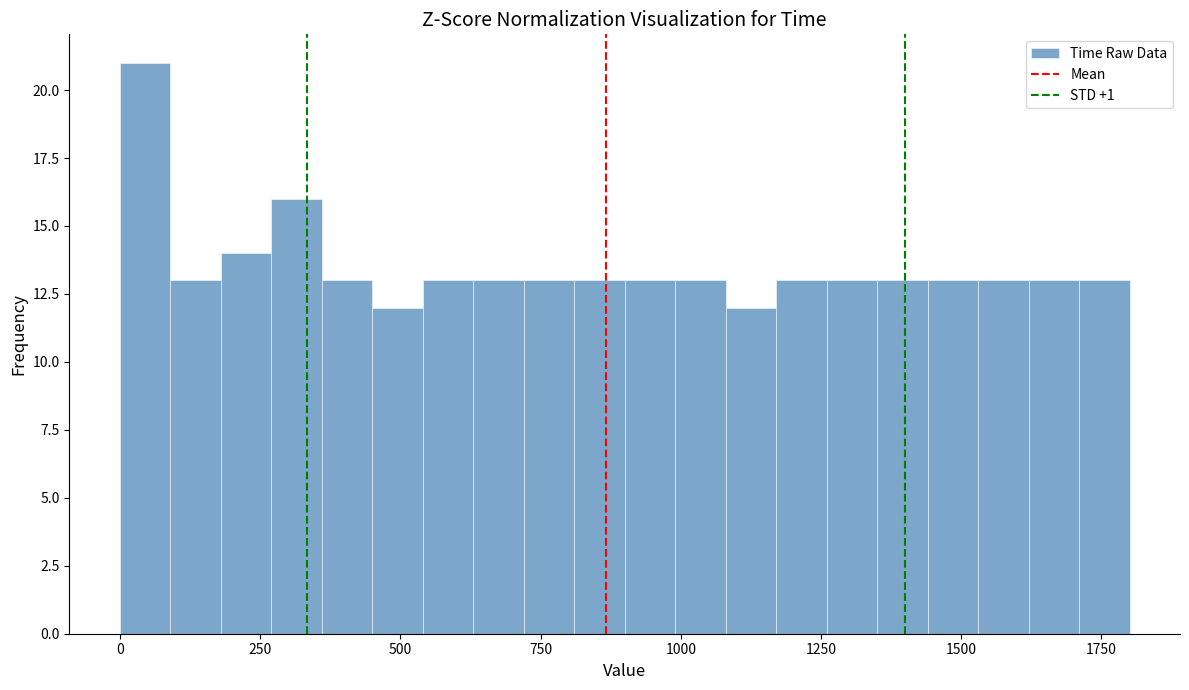

Around what value on the x-axis is the tallest bar? Give the approximate position of its centre, as read against the axis.

50